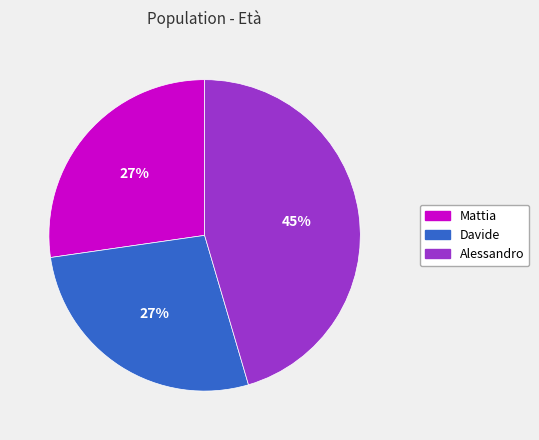

Is there a majority slice in this chart?

No